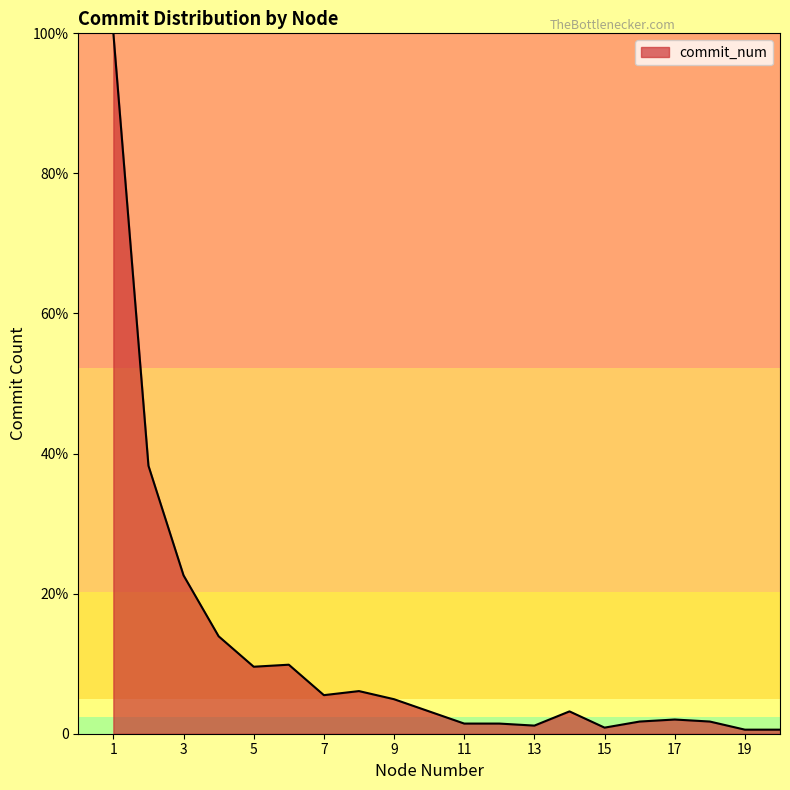

Reading left to right, extract all data points from this chart.

1=345	2=132	3=78	4=48	5=33	6=34	7=19	8=21	9=17	10=11	11=5	12=5	13=4	14=11	15=3	16=6	17=7	18=6	19=2	20=2